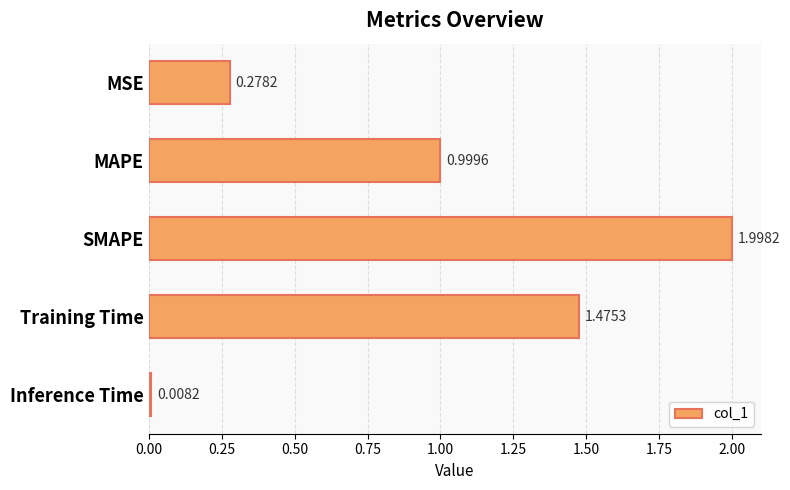

Which label corresponds to the largest value in the chart?

SMAPE